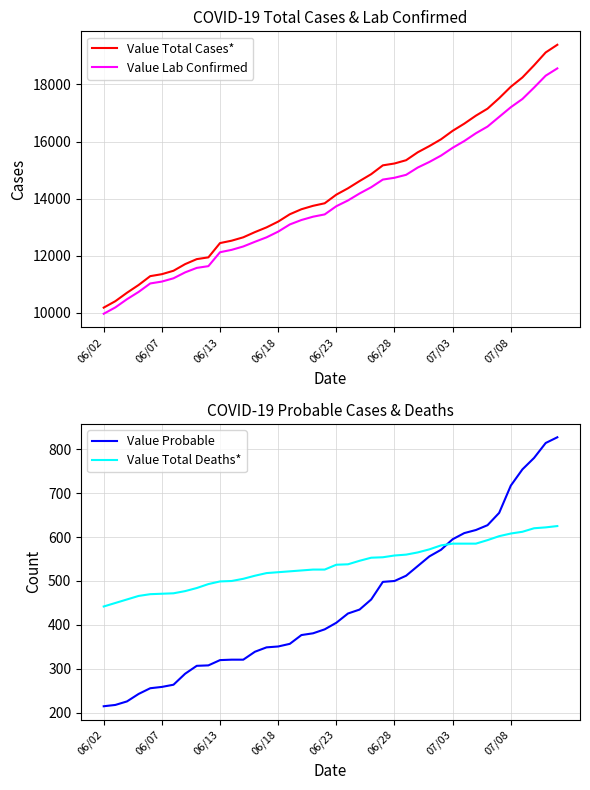

What is the maximum value for Value Lab Confirmed?

18562